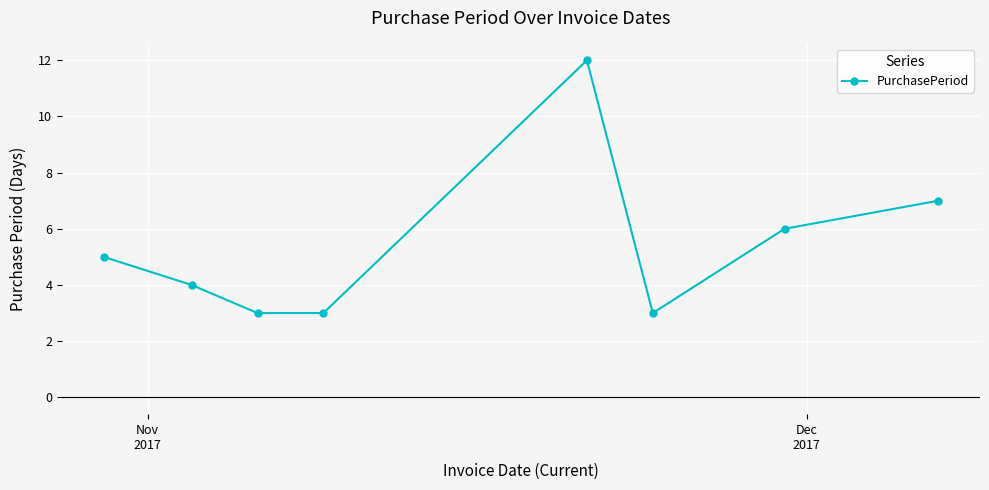

How many points are higher than both their immediate neighbors (excluding endpoints)?

1